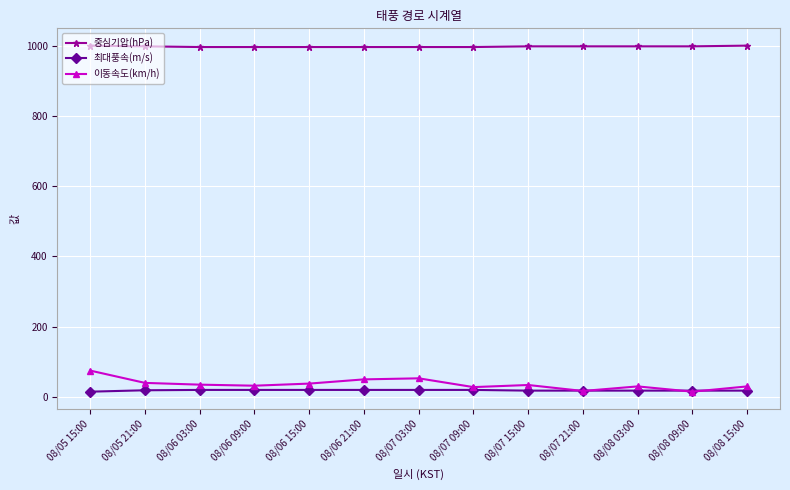

Rank the series by their maximum value, from lowest to highest.

최대풍속(m/s), 이동속도(km/h), 중심기압(hPa)